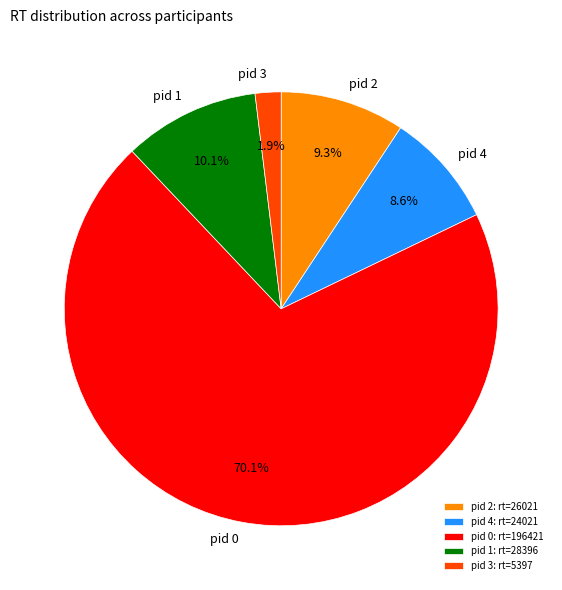

What is the ratio of the value at pid 1 to the value at pid 2?

1.1